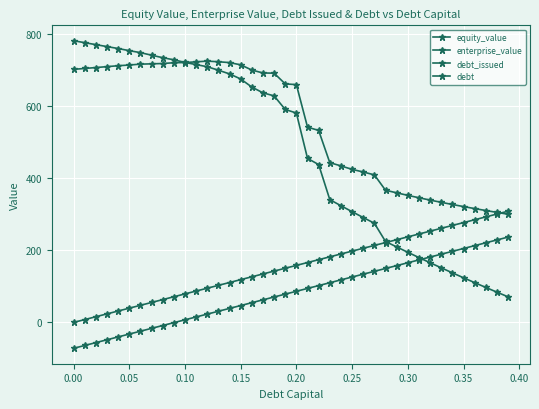

How many lines are shown in the chart?

4